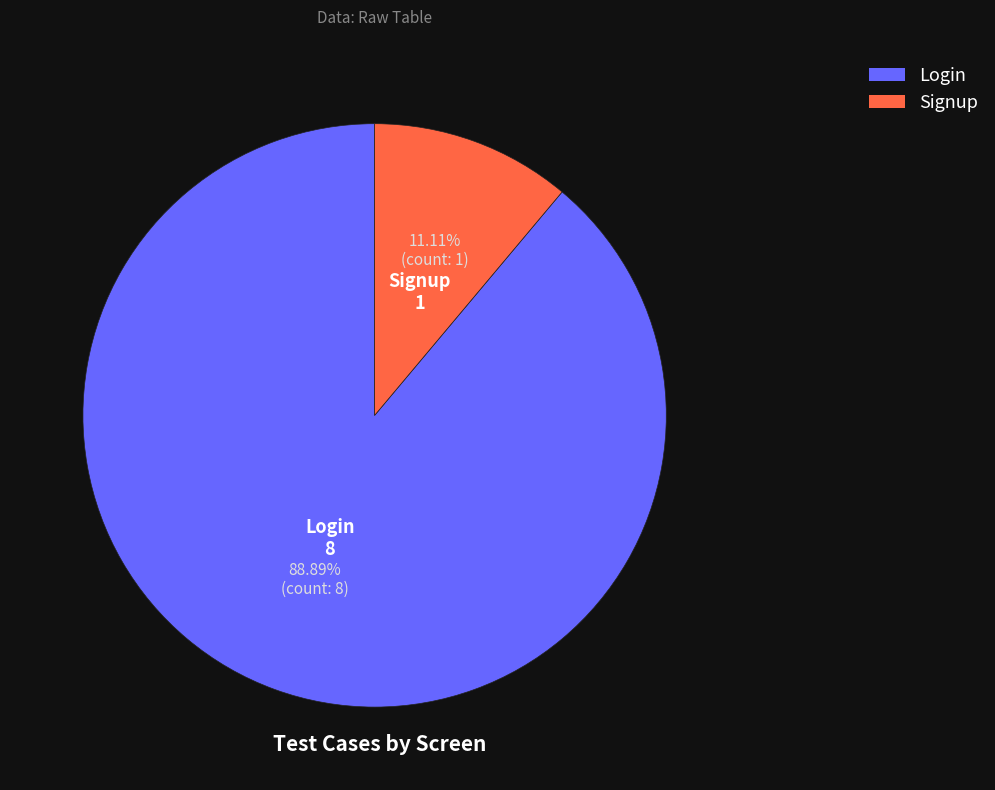

Rank the categories by value from lowest to highest.

Signup, Login